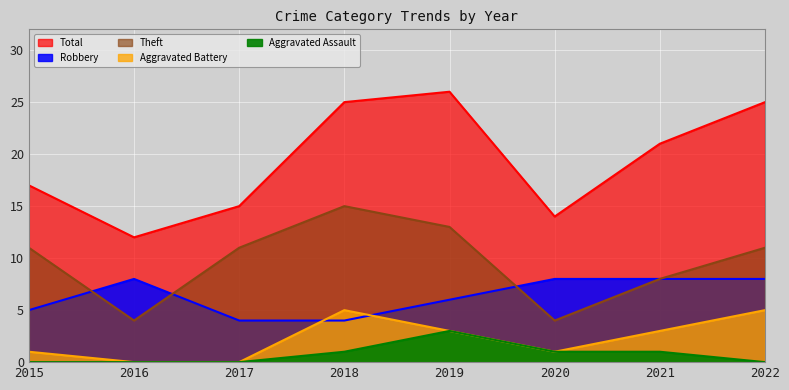

The Total series shows 3 at 2020. True or false?

False